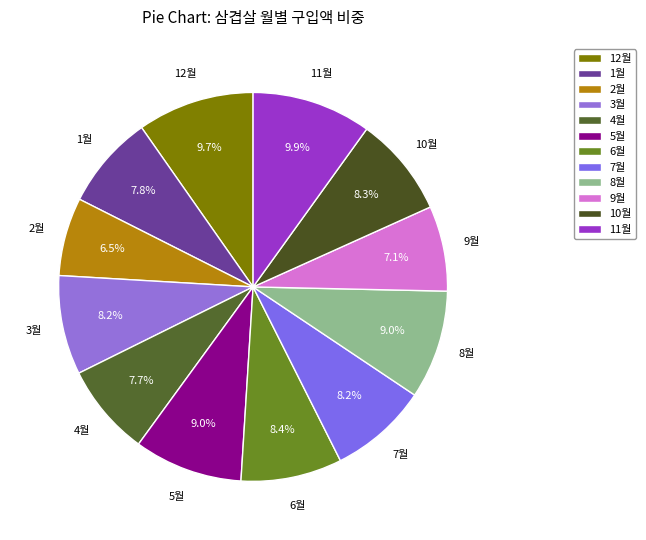

To the nearest percent, what is the difference between the 2월 and 11월 slice percentages?

3%